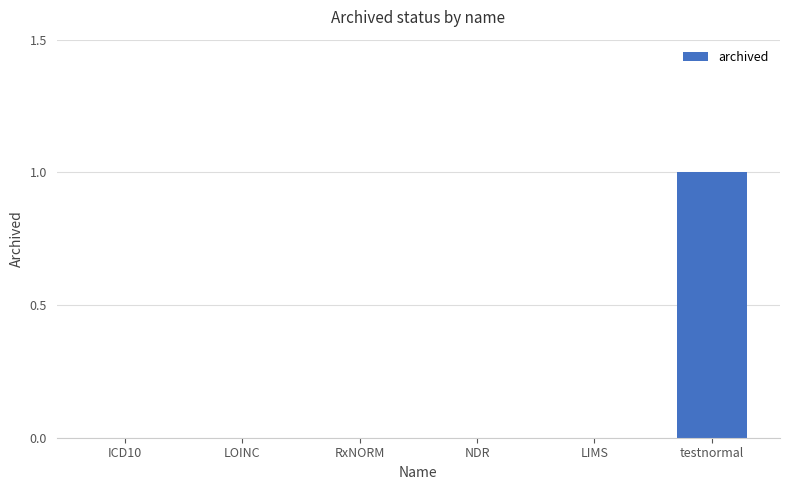

What is the change in value from ICD10 to testnormal?

+1